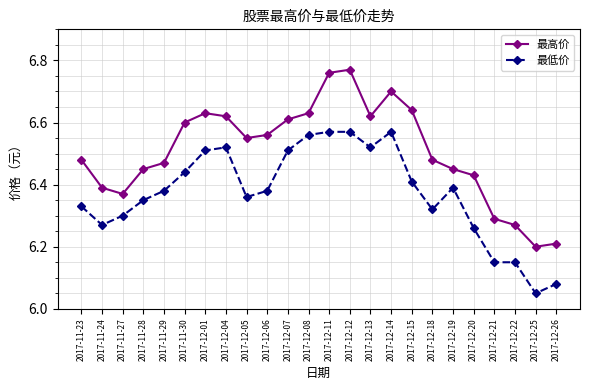

Which category has the lowest value in the 最低价 series?

2017-12-25